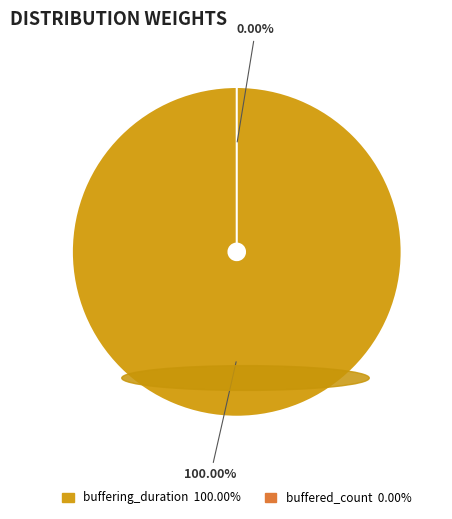

Rank the categories by value from highest to lowest.

buffering_duration, buffered_count